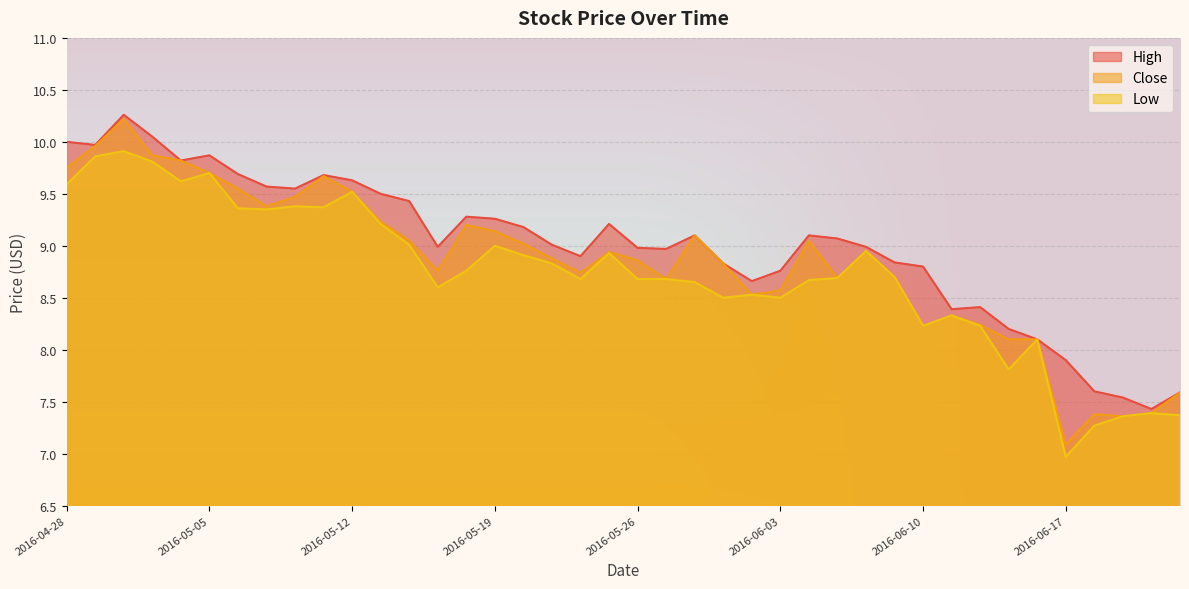

What position from the left is 2016-05-26?

21